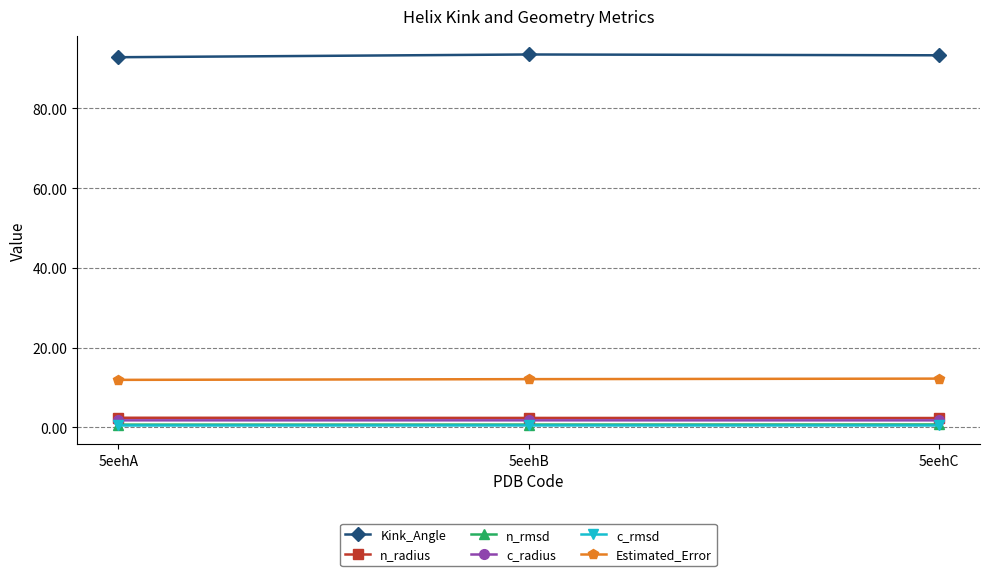

Is the value of c_rmsd at 5eehA greater than the value of c_radius at 5eehB?

No